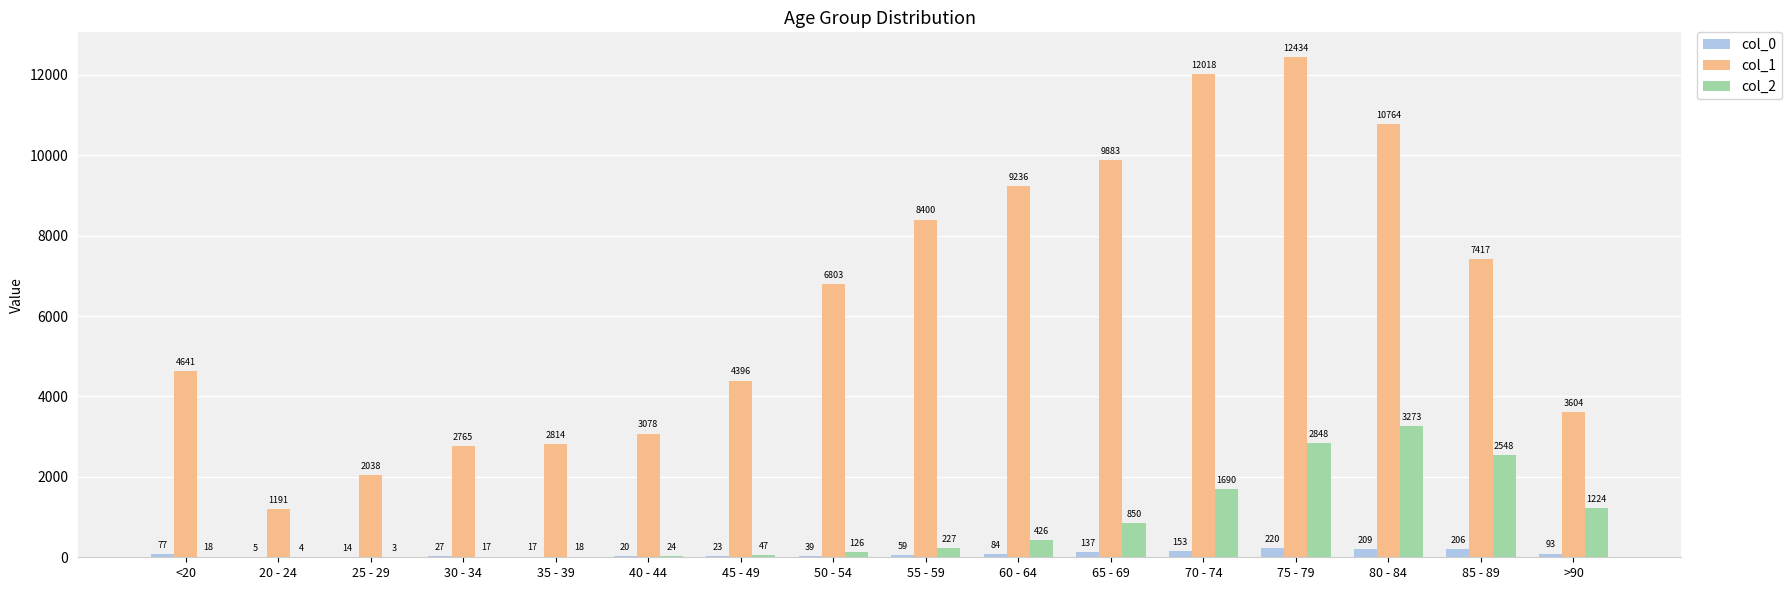

Count the number of categories in the chart.

16